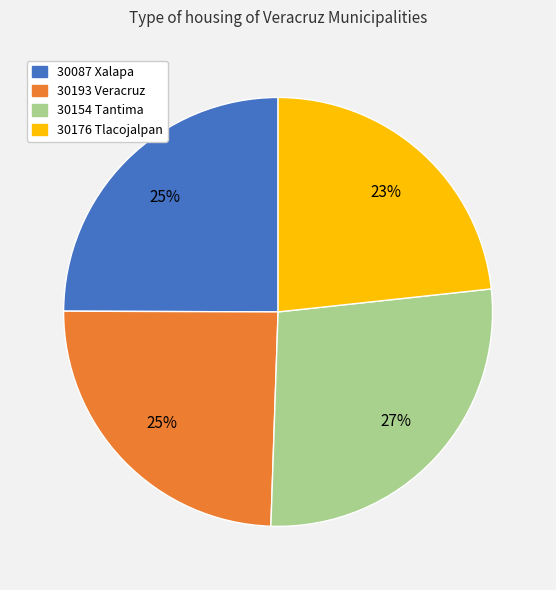

To the nearest percent, what portion does 30193 Veracruz represent?

25%